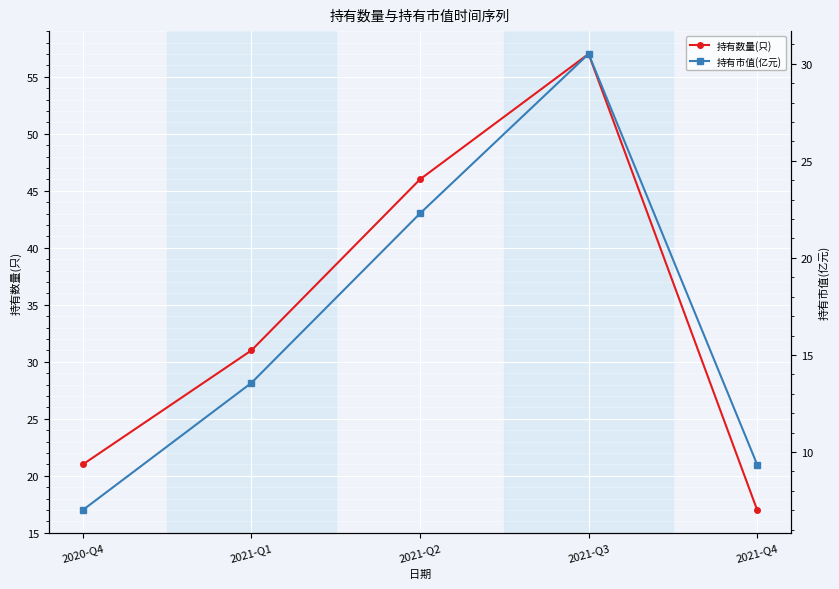

True or false: 持有市值(亿元) has a value of 30.5 at 2021-Q3.

True